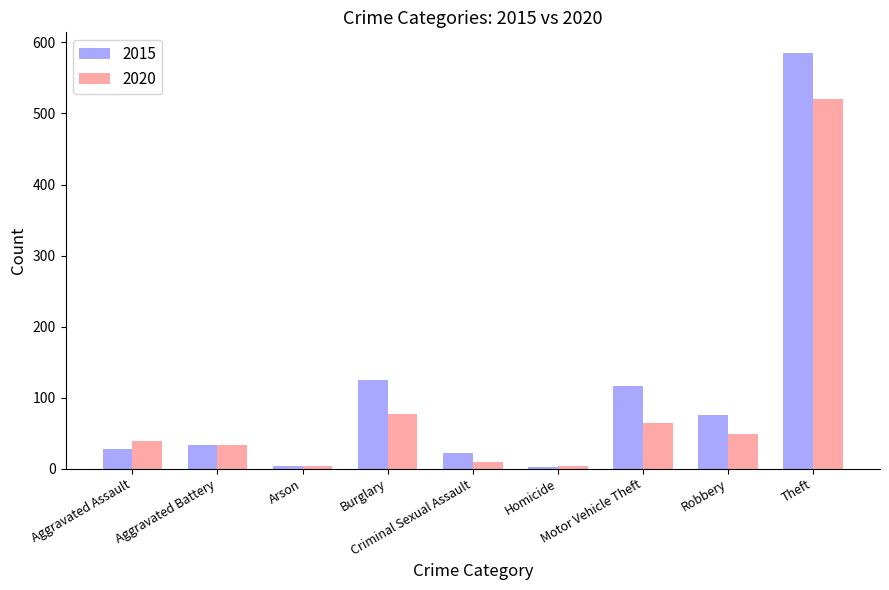

The 2015 series shows 125 at Burglary. True or false?

True